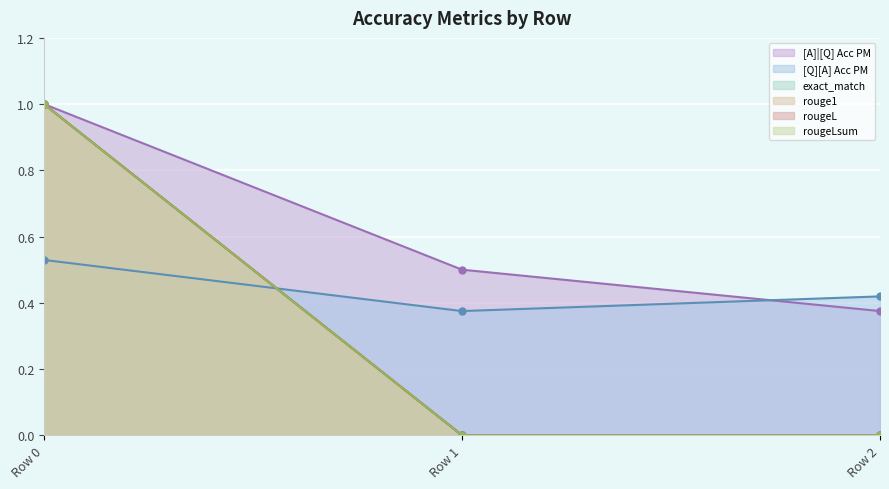

What is the greatest value displayed?

1.0